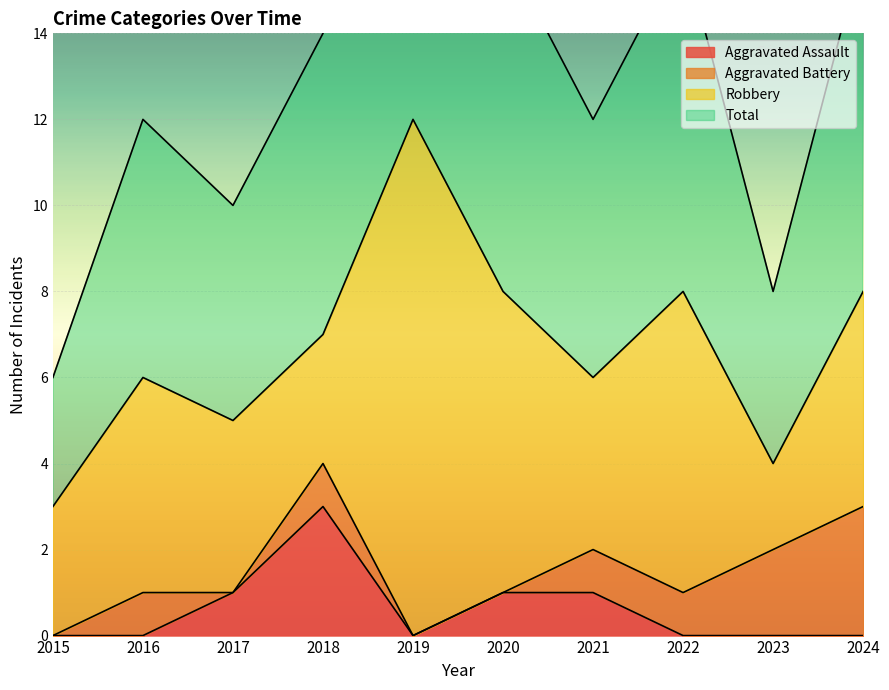

What is the sum of all Total values?

67